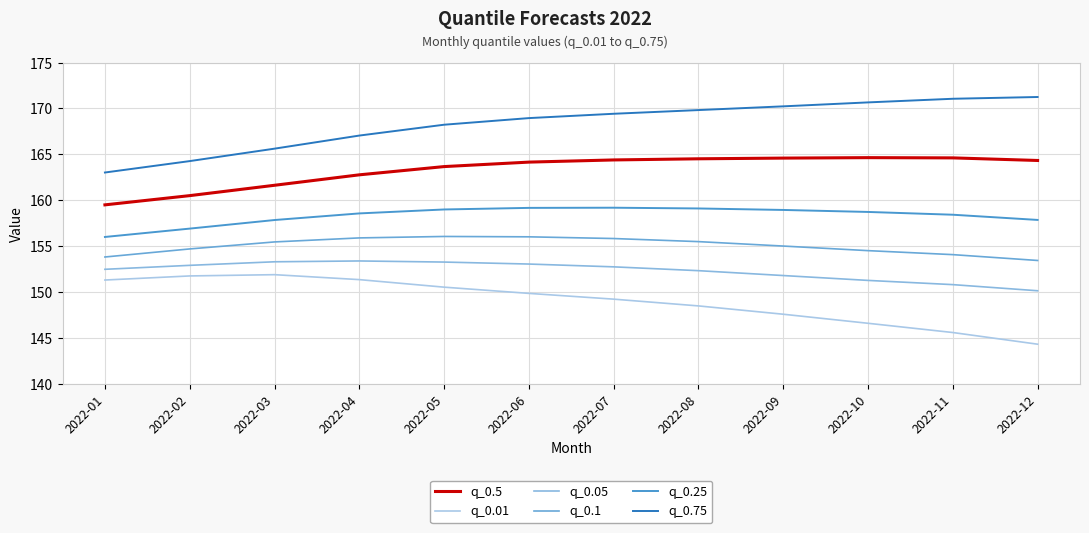

Which label corresponds to the smallest value in the chart?

2022-12